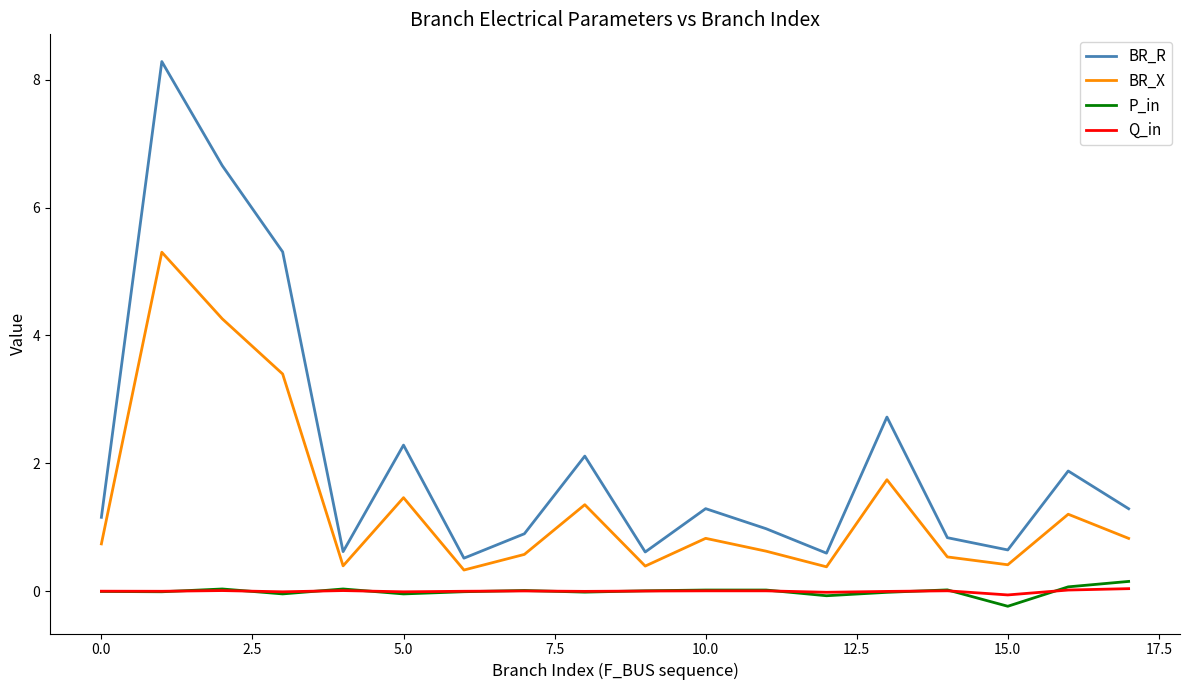

What is the lowest value of the BR_X series?

0.3